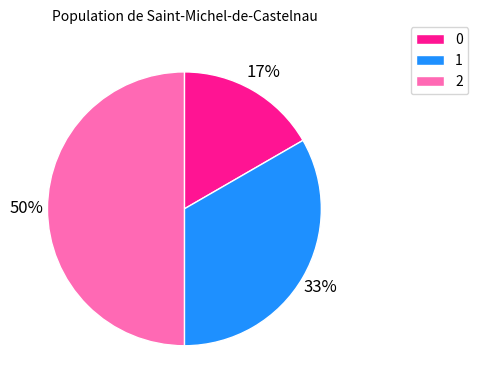

Do 1 and 2 together represent more than half of the pie?

Yes